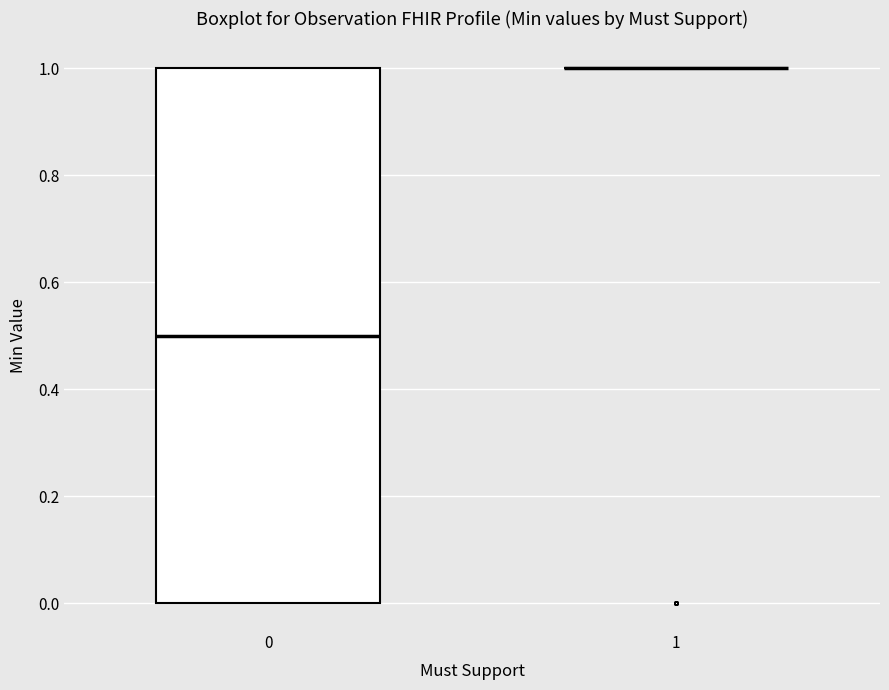

Reading left to right, transcribe this box plot: for each box, give where its median line is, the range the box spans, and where its two whiskers end, as read against the y-axis. The values are not printed on the chart, so give them approximately, as read against the axis.

0: median 0.5, box 0.0 to 1.0, whiskers 0.0 to 1.0
1: box collapsed to a line at 1.0, whiskers 1.0 to 1.0